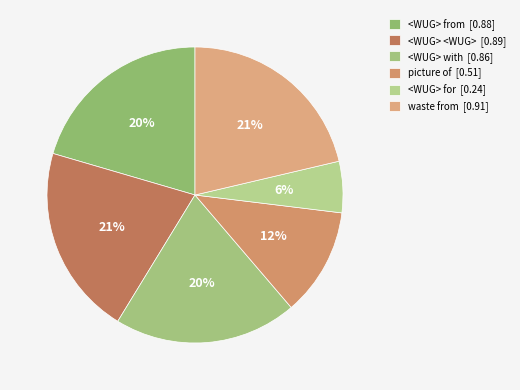

Does <WUG> with account for over 50% of the chart?

No